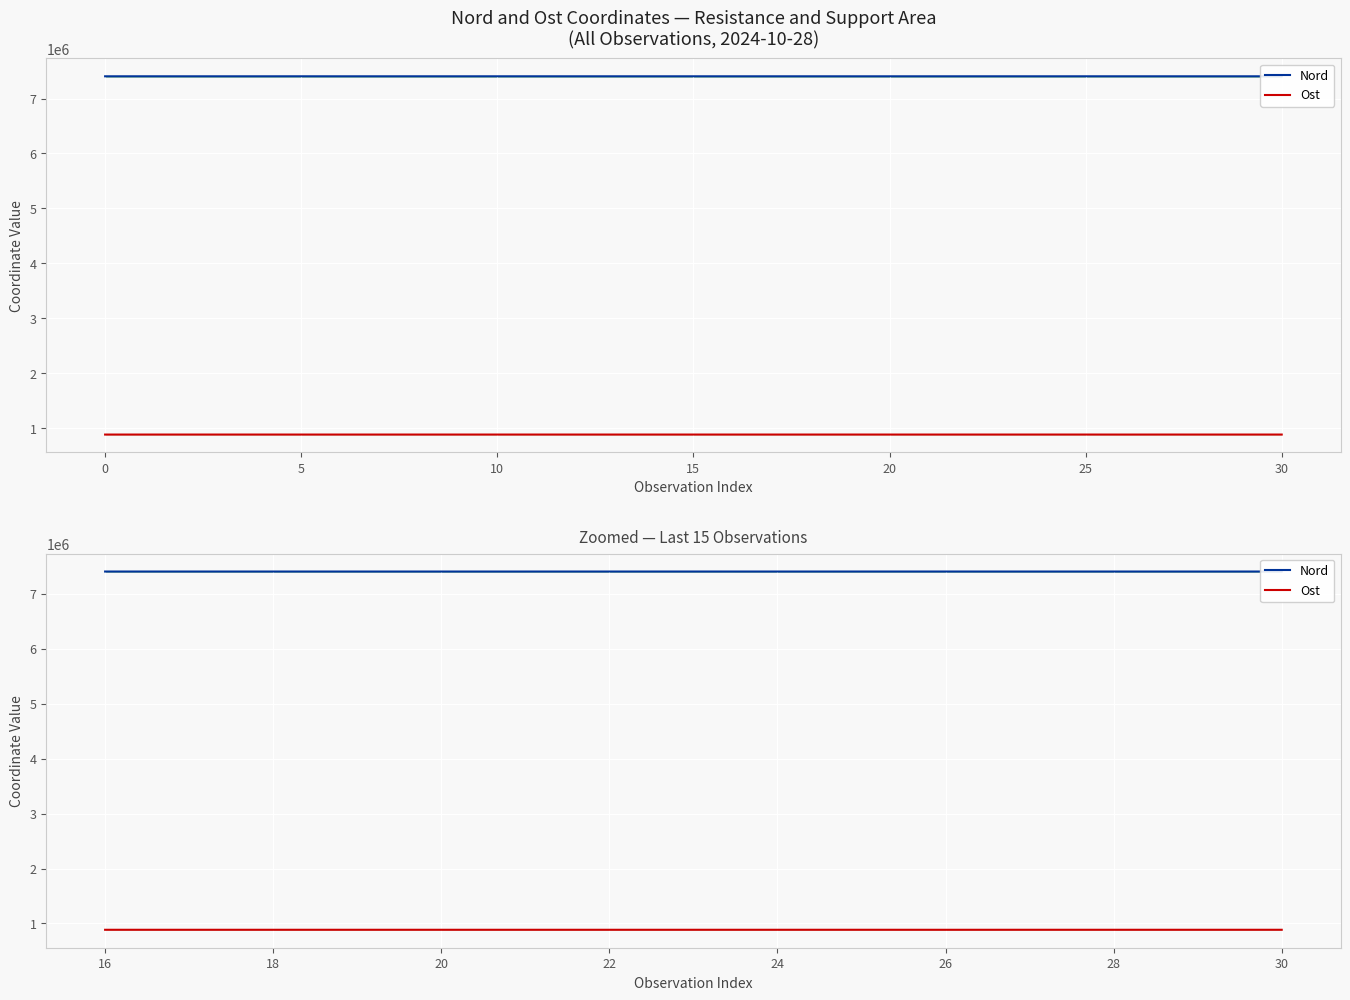

True or false: Ost and Nord intersect in this chart.

False